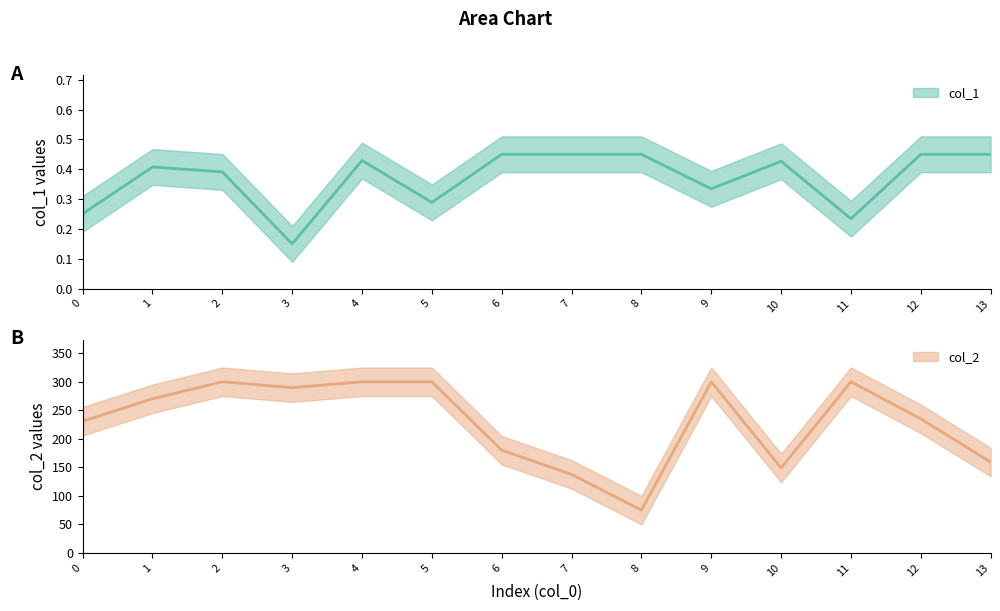

What is the value of the col_2 point at the 14th from the left?

159.1